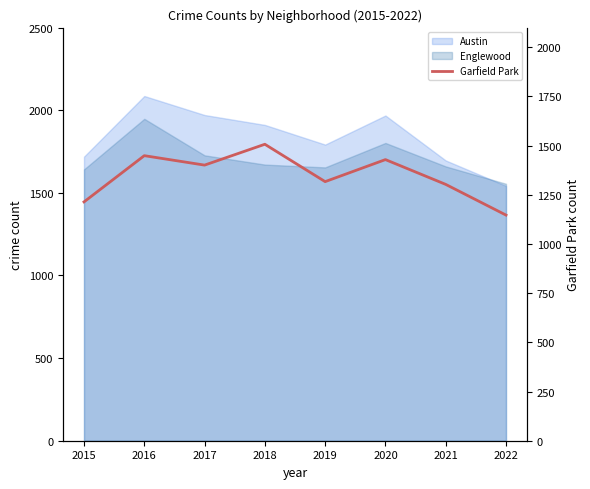

Does the chart display data point markers on the line(s)?

No